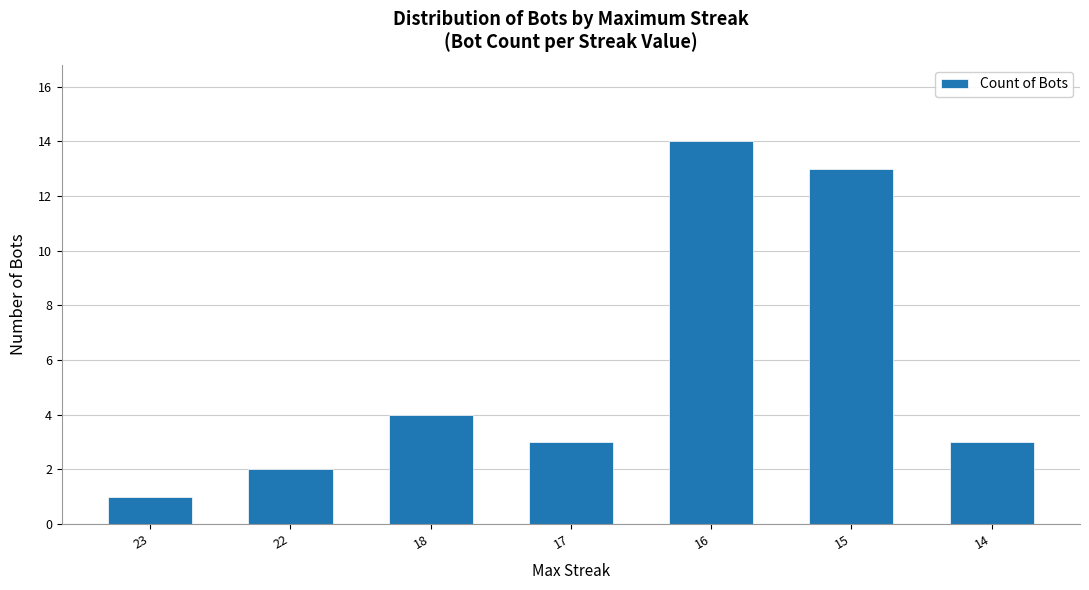

Where is the data nearest to the value 7?

18